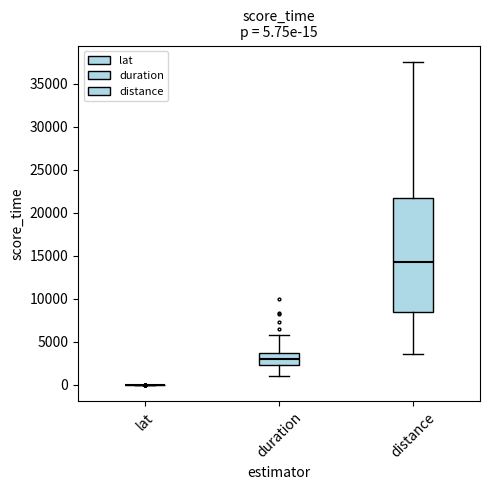

Which box is the tallest, from its lower edge to its upper edge?

distance